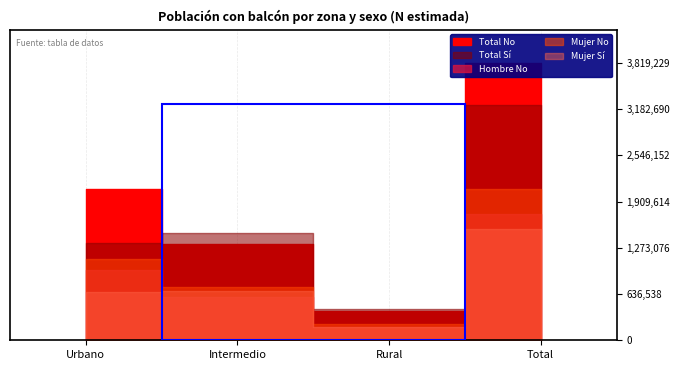

What is the label of the 2nd point from the right?

Rural